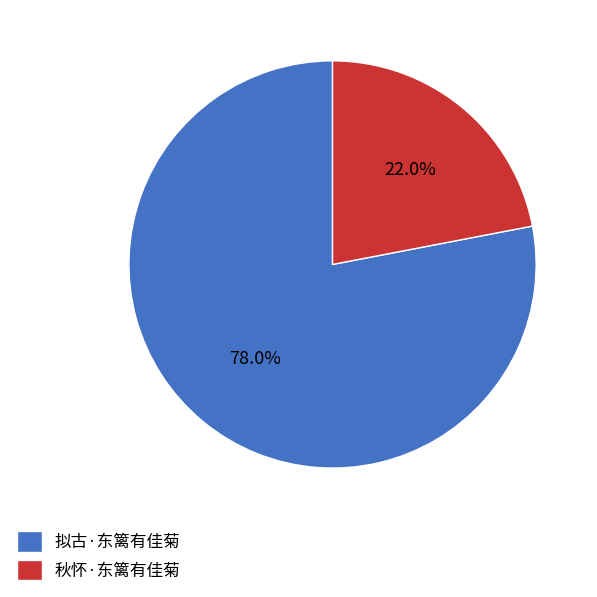

Is it true that 拟古·东篱有佳菊 is 92% of the pie?

False